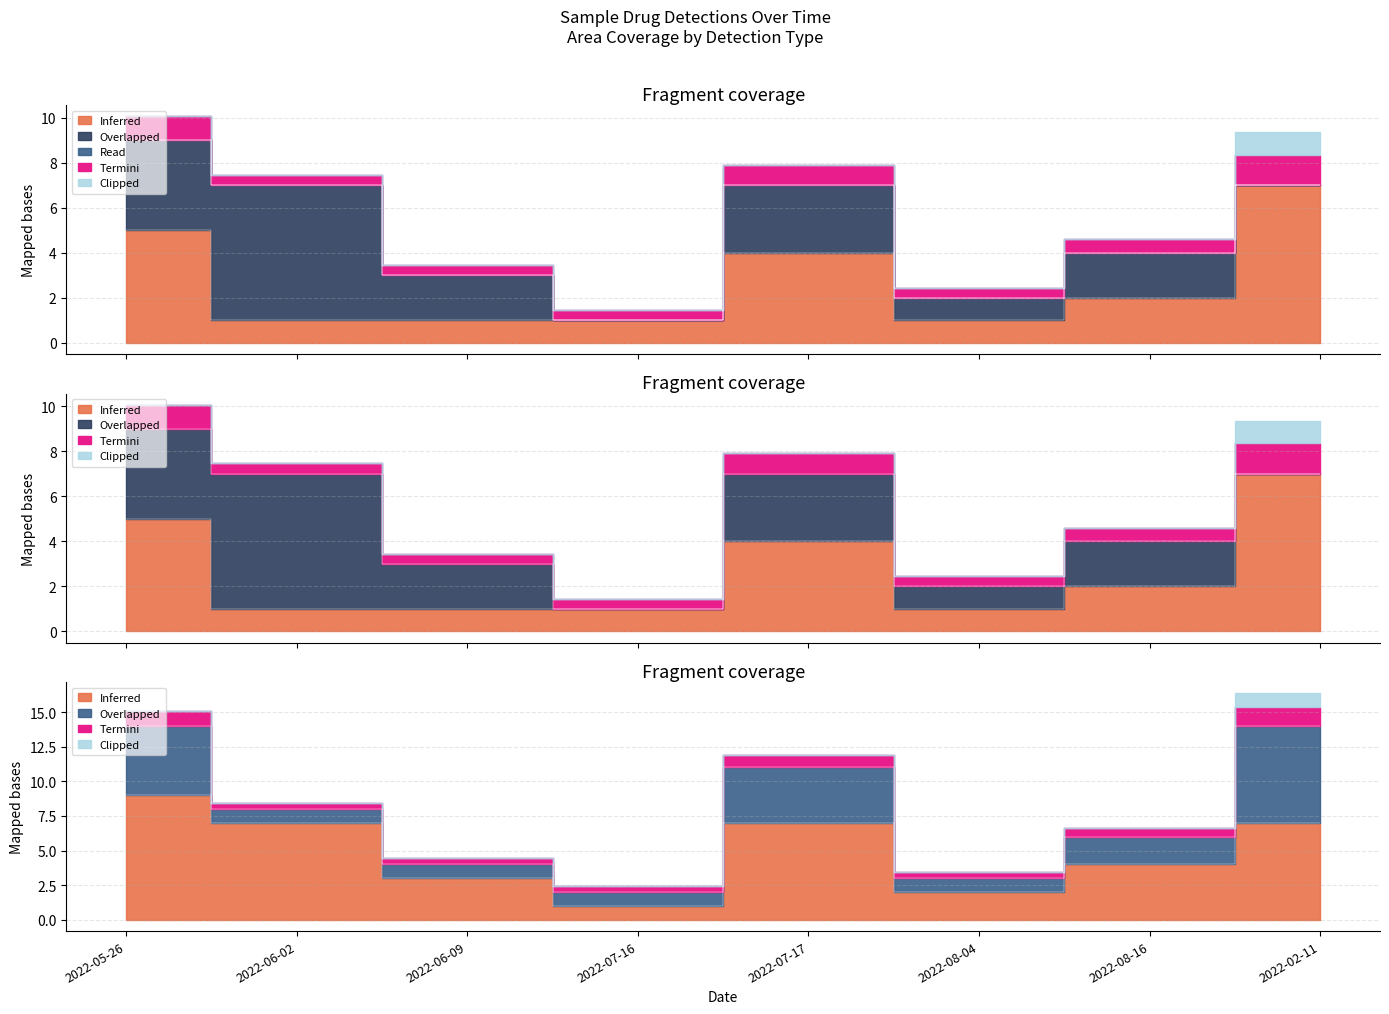

How many interior local peaks does the lab_num_substances_any series have?

1